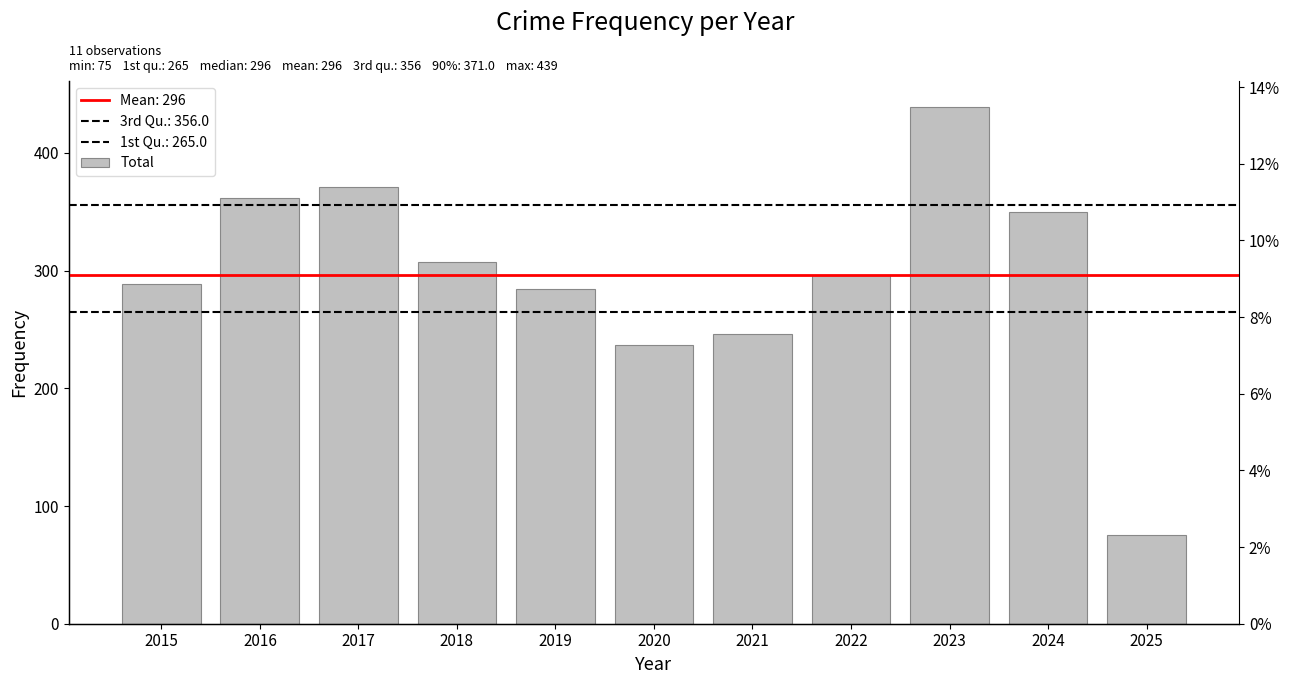

What is the value of the 9th bar from the left?

439